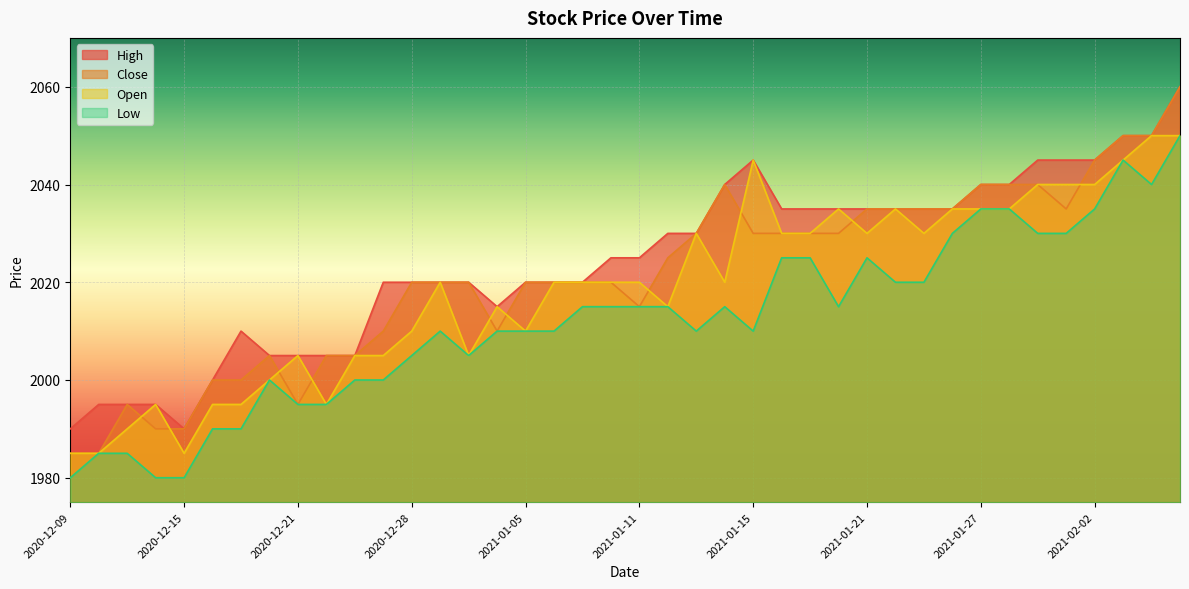

True or false: Open and Low intersect in this chart.

False